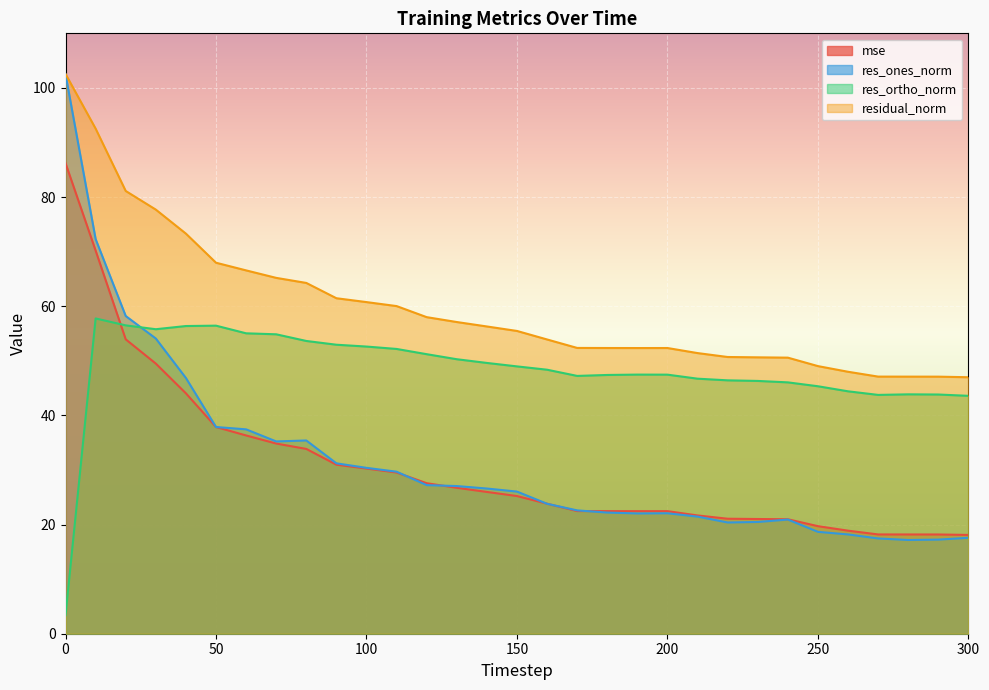

In residual_norm, how many points are lower than both neighbors (excluding endpoints)?

1